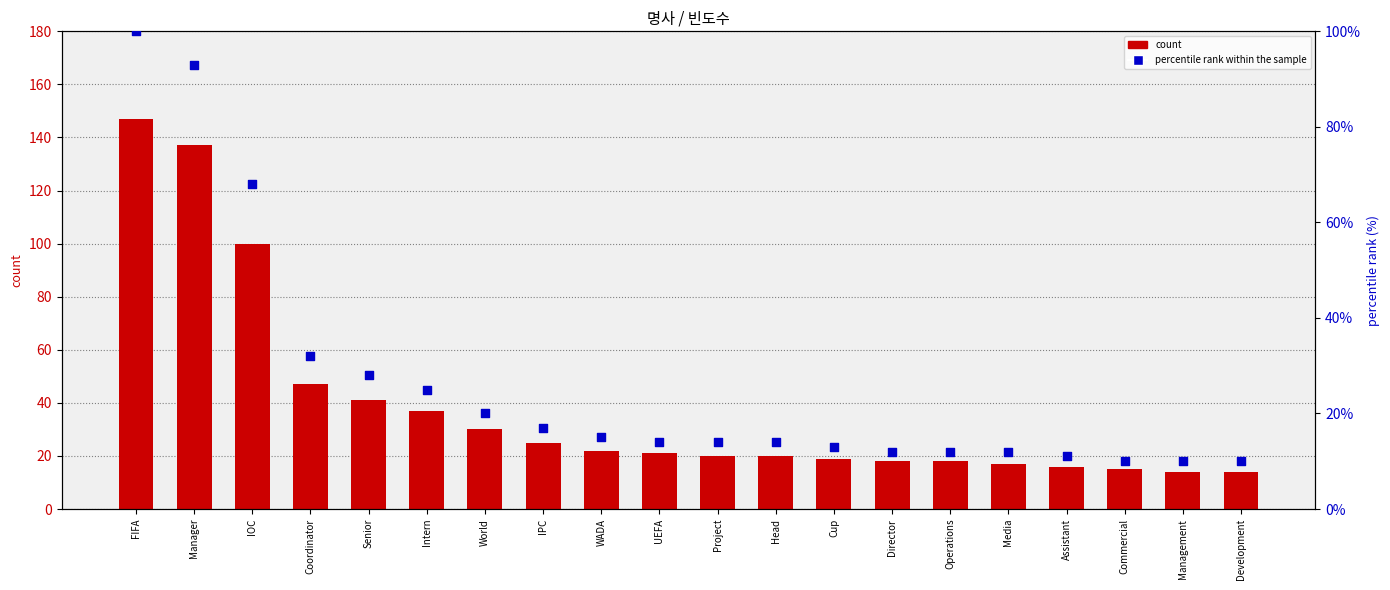

What are all the series names shown in the legend?

count, percentile rank within the sample